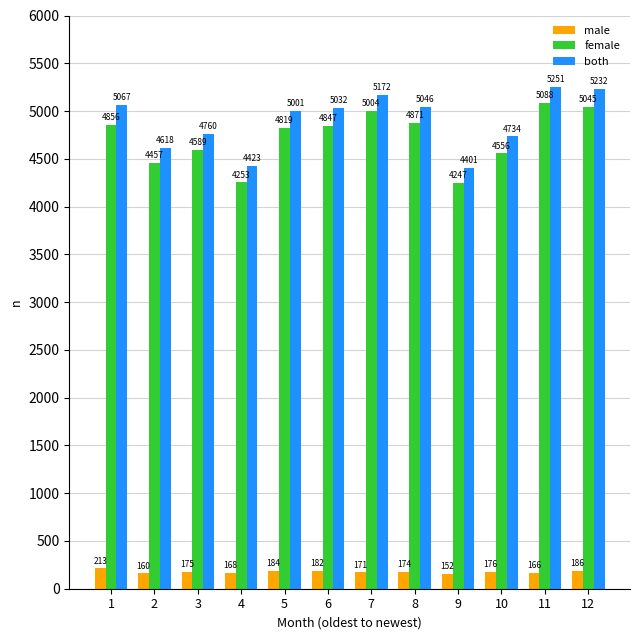

The both series shows 5001 at 5. True or false?

True